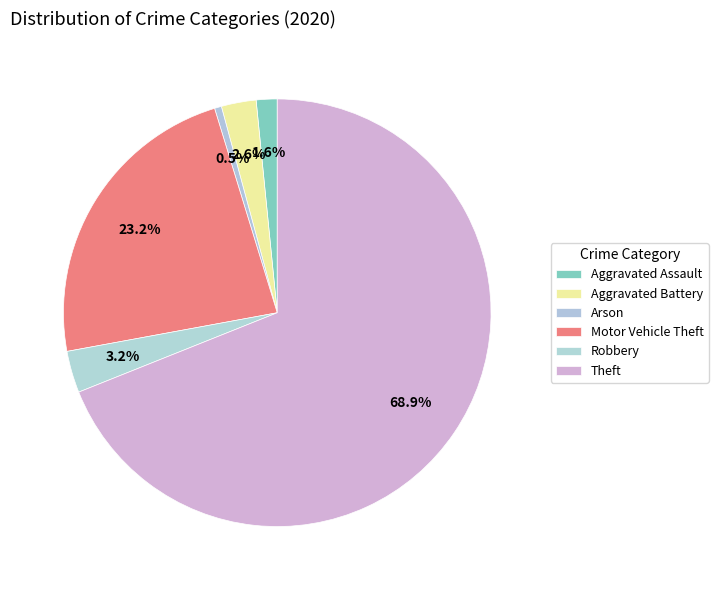

What is the change in value from Aggravated Battery to Arson?

-4